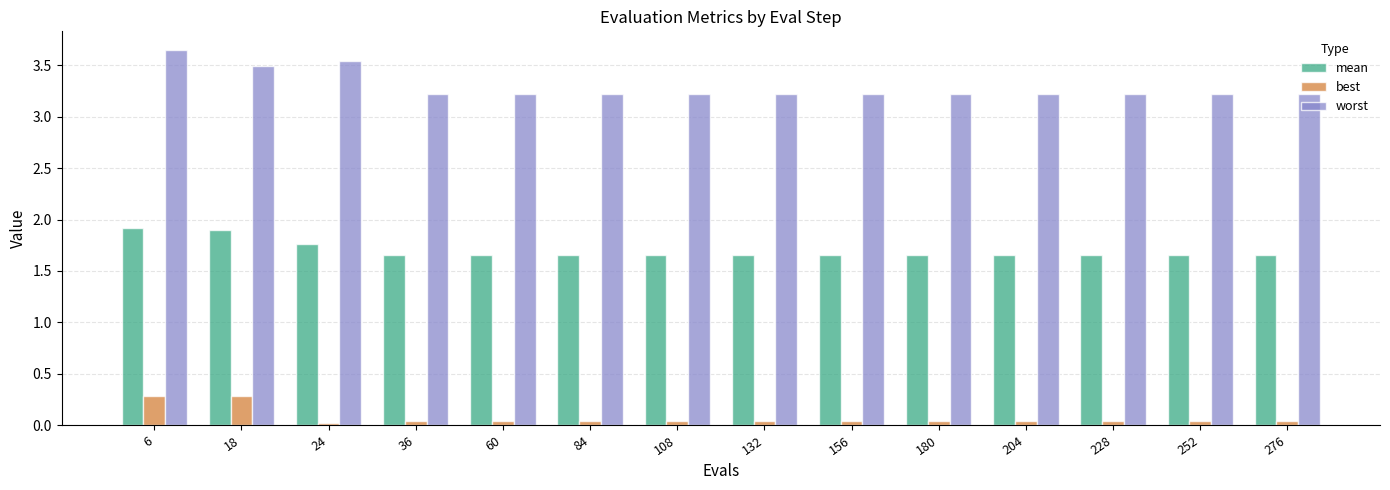

What is the value of the worst bar at the 14th from the left?

3.2